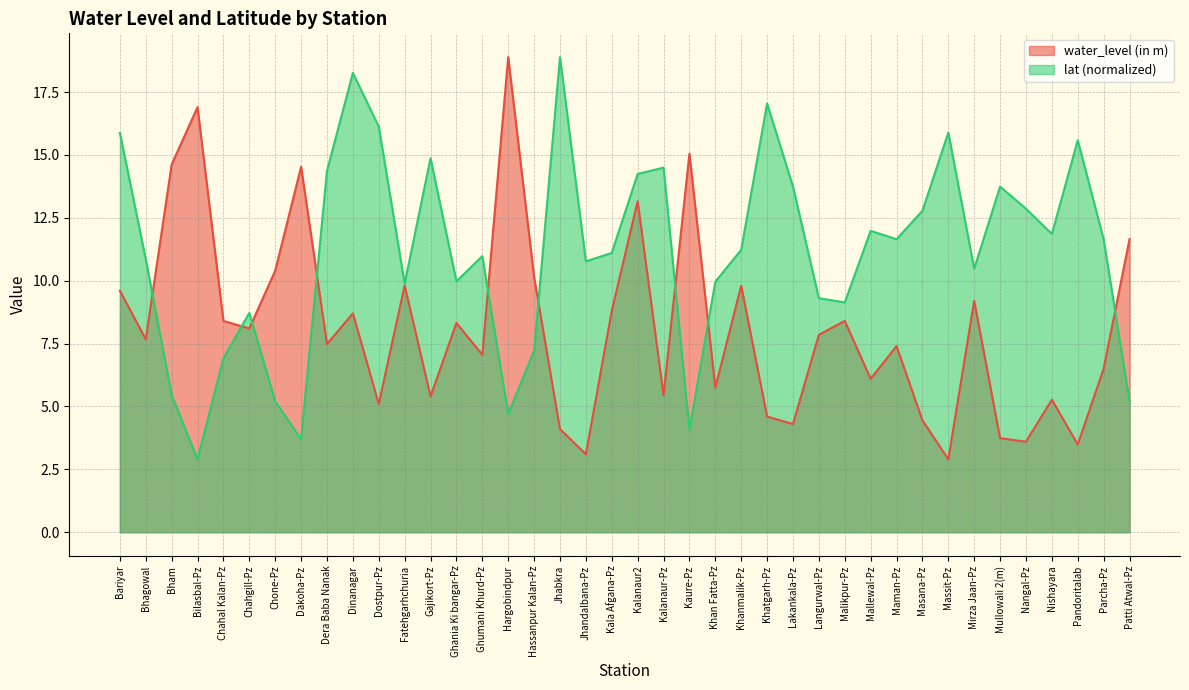

What is the total value across all series at Kalanaur-Pz?

19.9